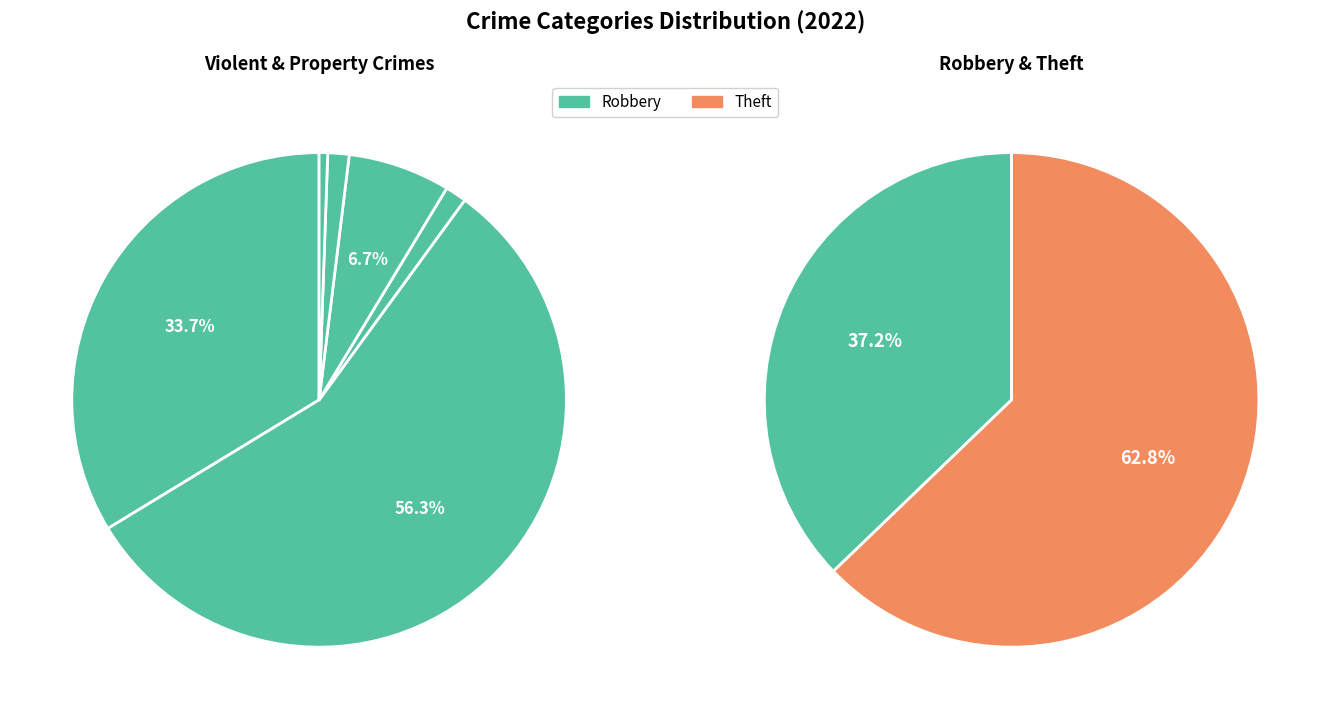

Which category has the biggest portion of the pie?

Theft